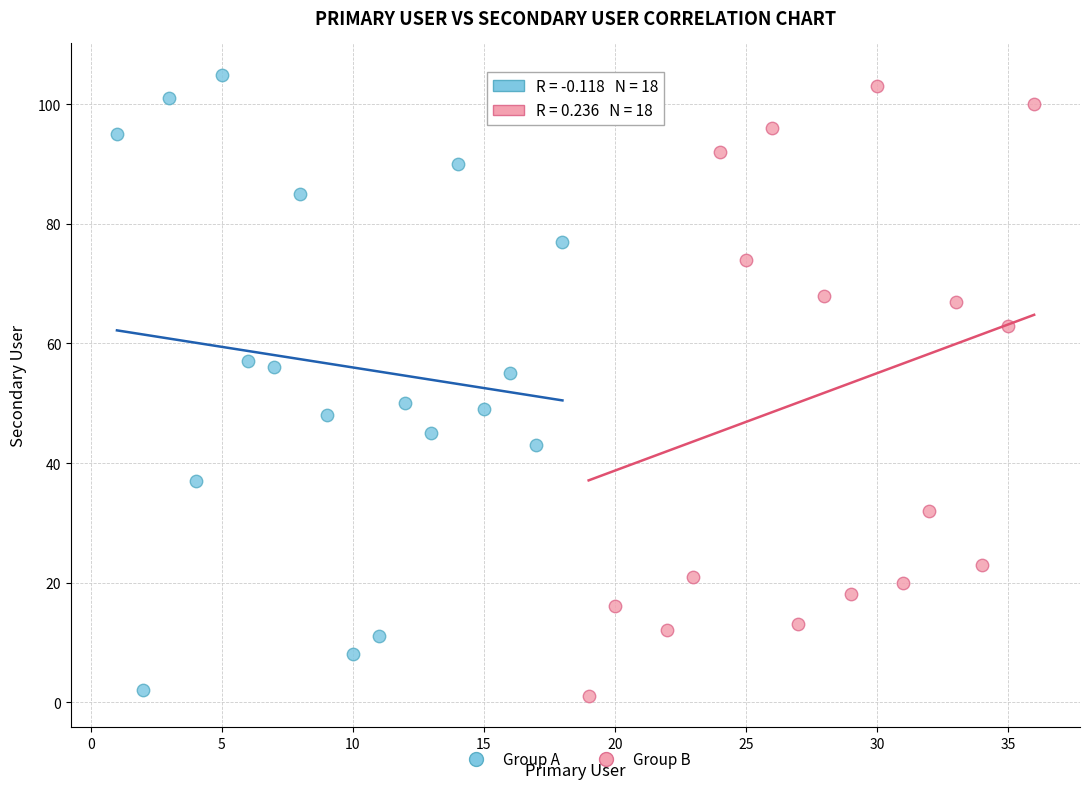

What are all the series names shown in the legend?

Group A, Group B